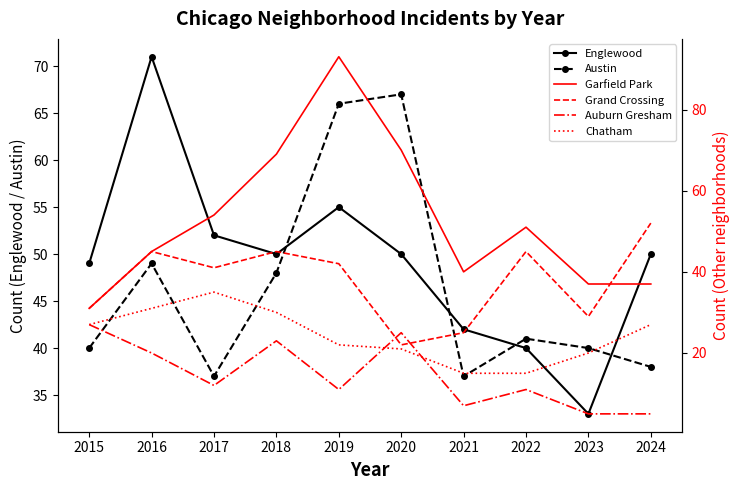

What is the minimum value shown in the chart?

5